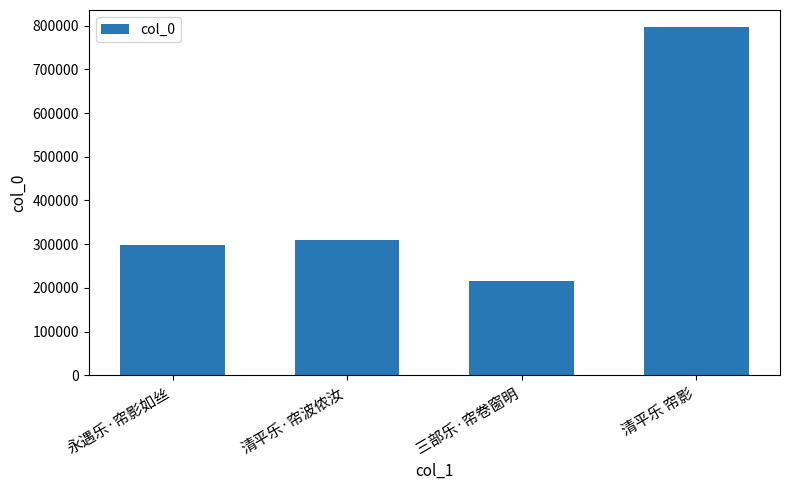

True or false: the data shows 411348 at 永遇乐·帘影如丝.

False